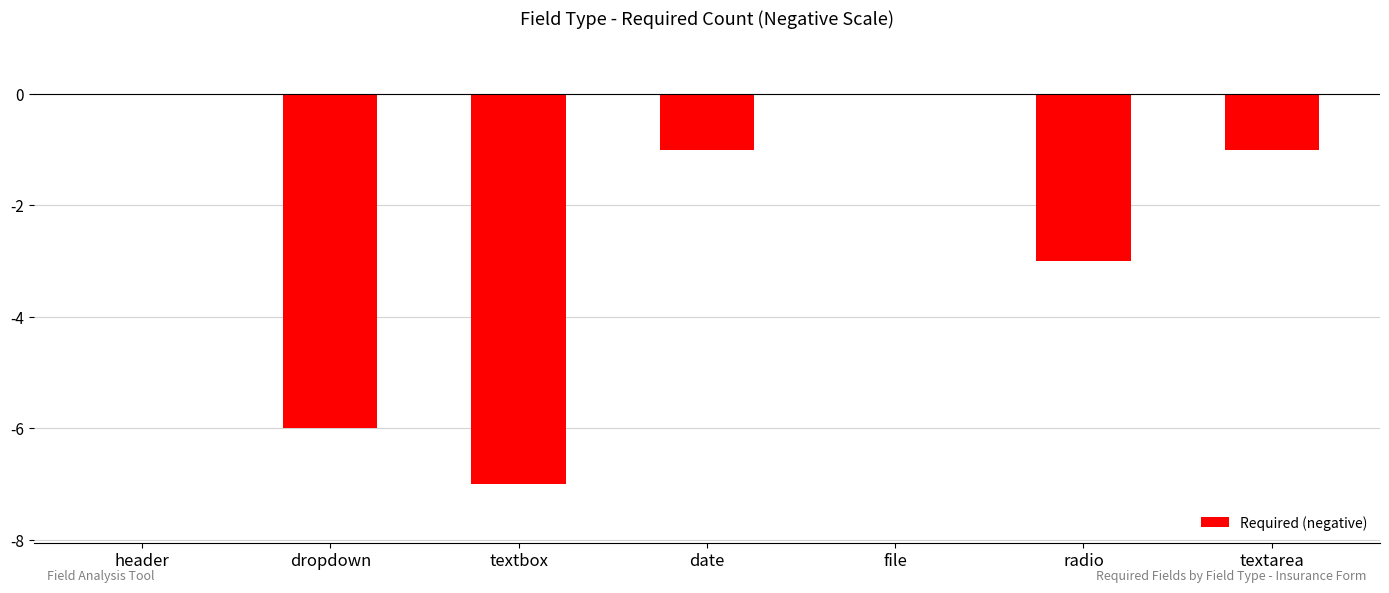

Does the chart contain stacked bars?

No